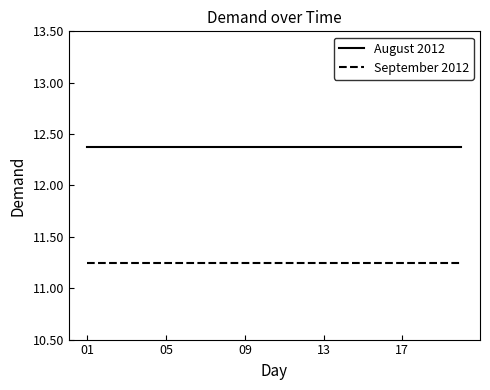

True or false: August 2012 and September 2012 cross at least once.

False